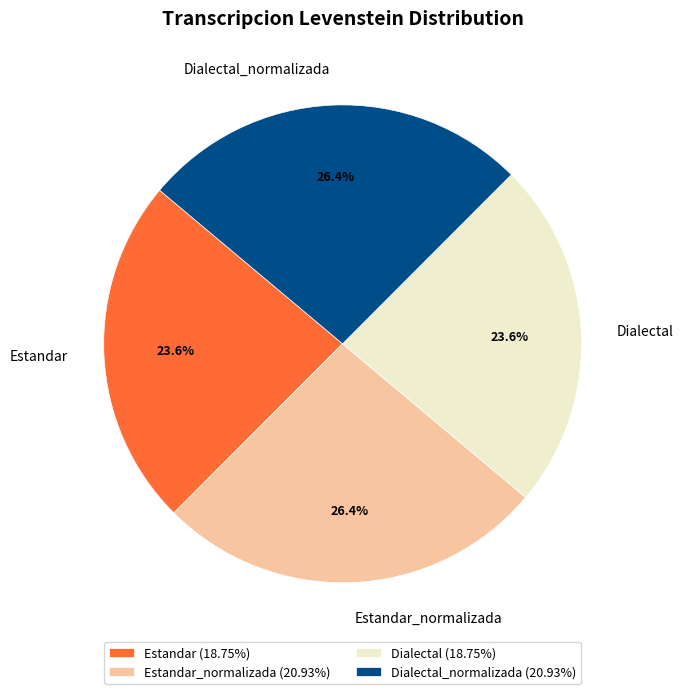

Count the number of slices in the pie.

4